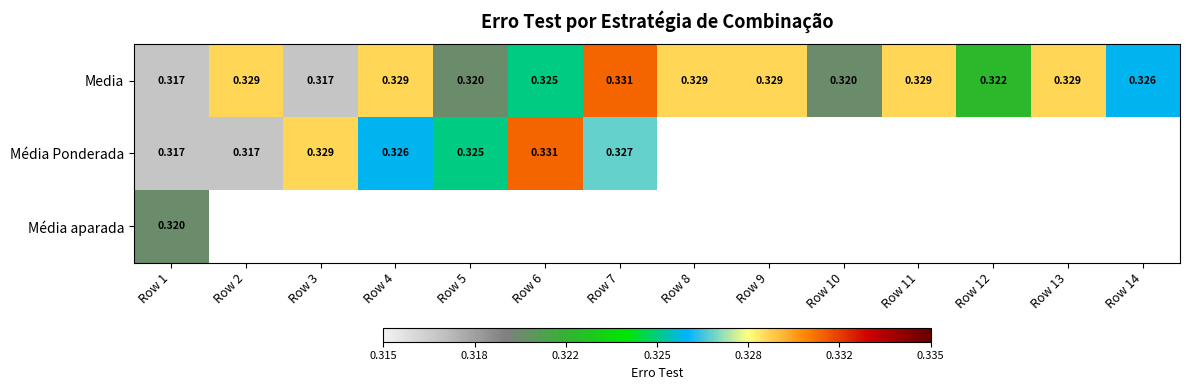

Count the Media values in the range 0 to 1.

14